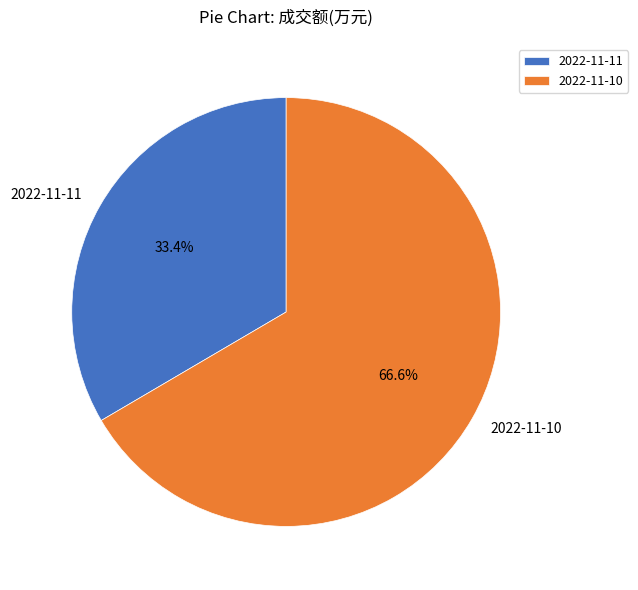

To the nearest percent, what is the difference between the largest and smallest slice percentages?

33%